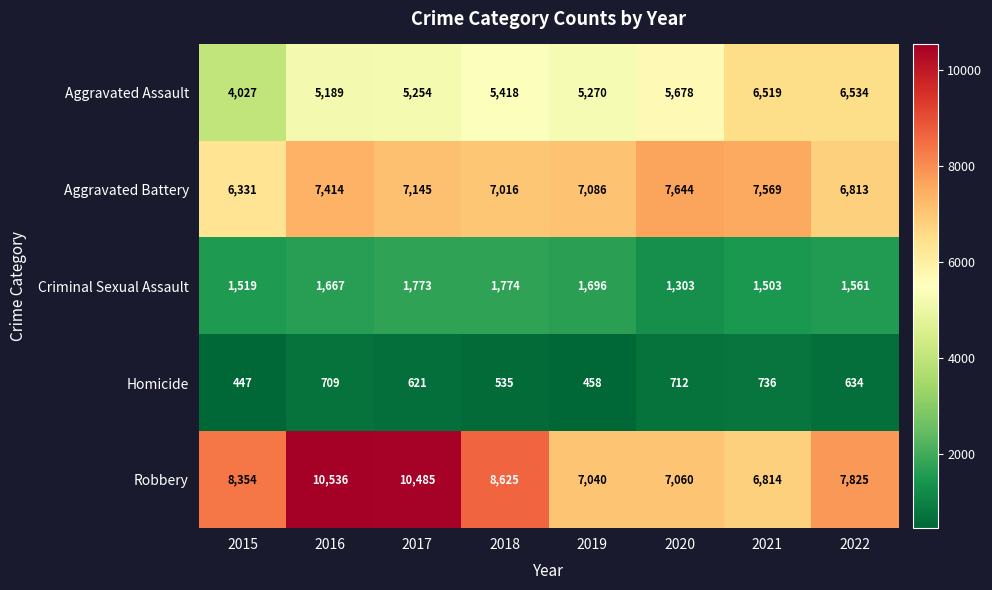

Which label corresponds to the largest value in the chart?

2016